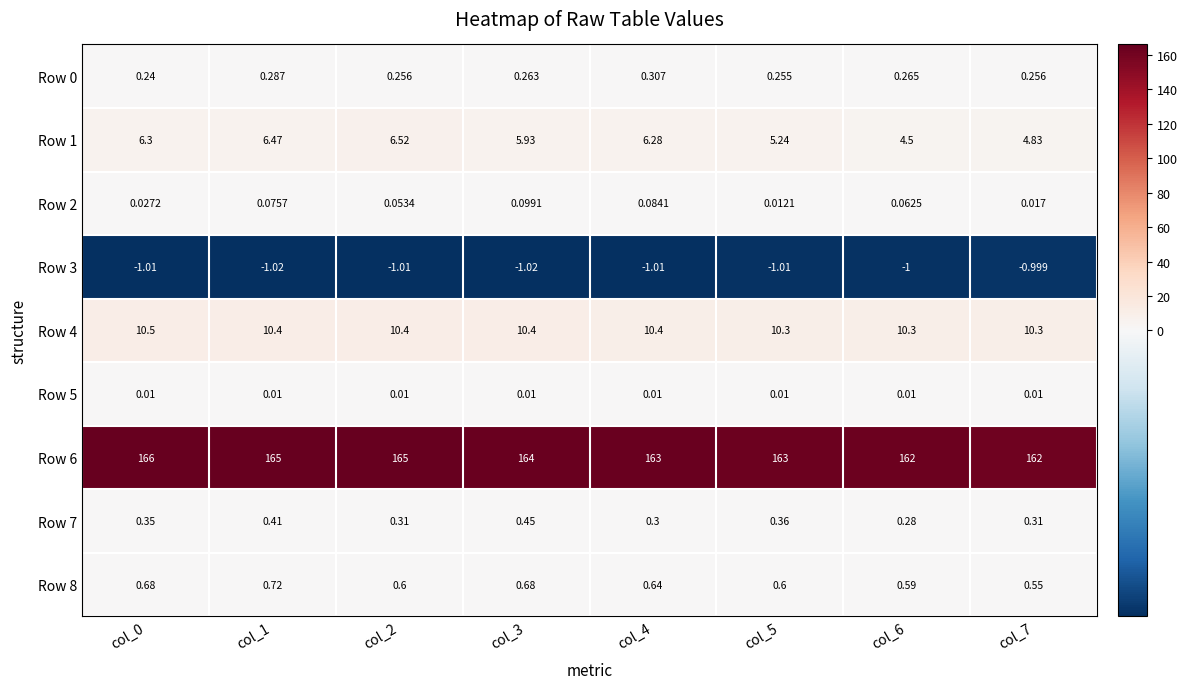

Is the value of Row 6 at col_2 greater than the value of Row 1 at col_0?

Yes